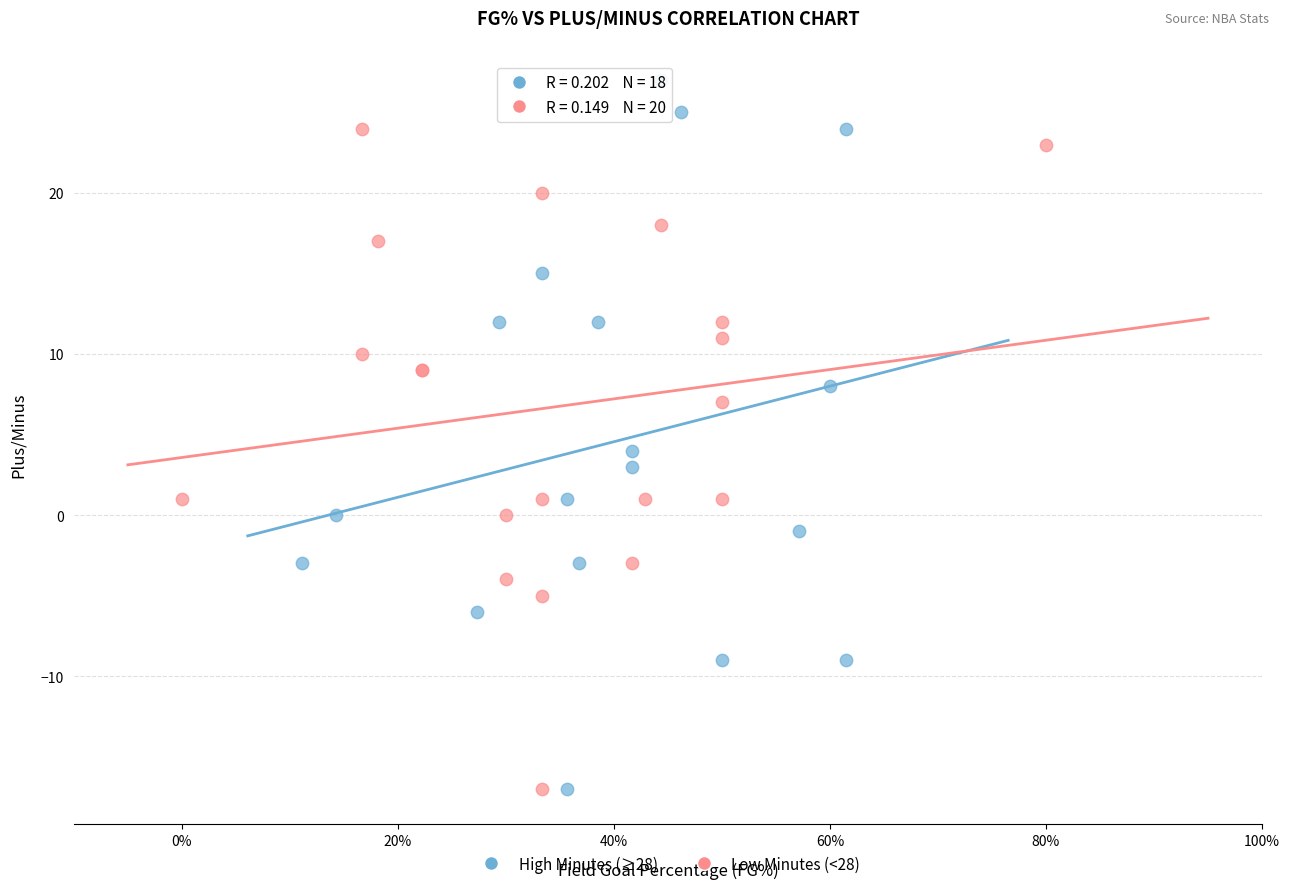

Which series reaches the maximum Y coordinate?

High Minutes (≥28)